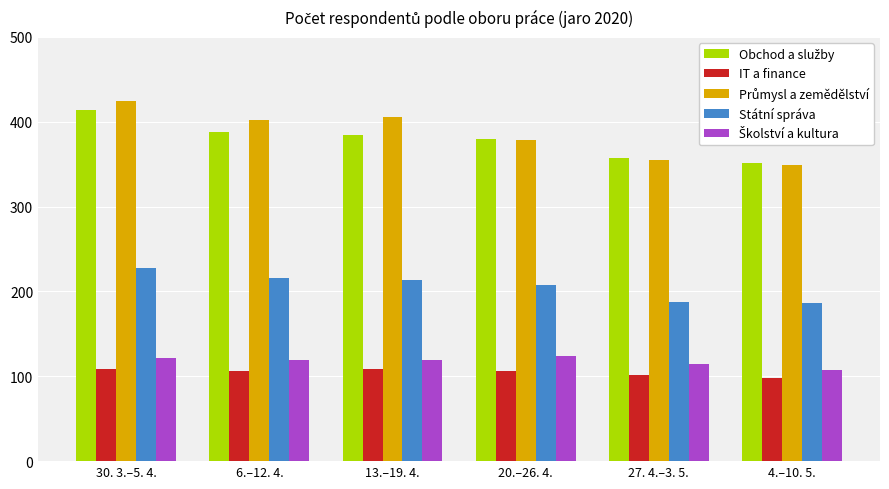

What is the highest value of the IT a finance series?

109